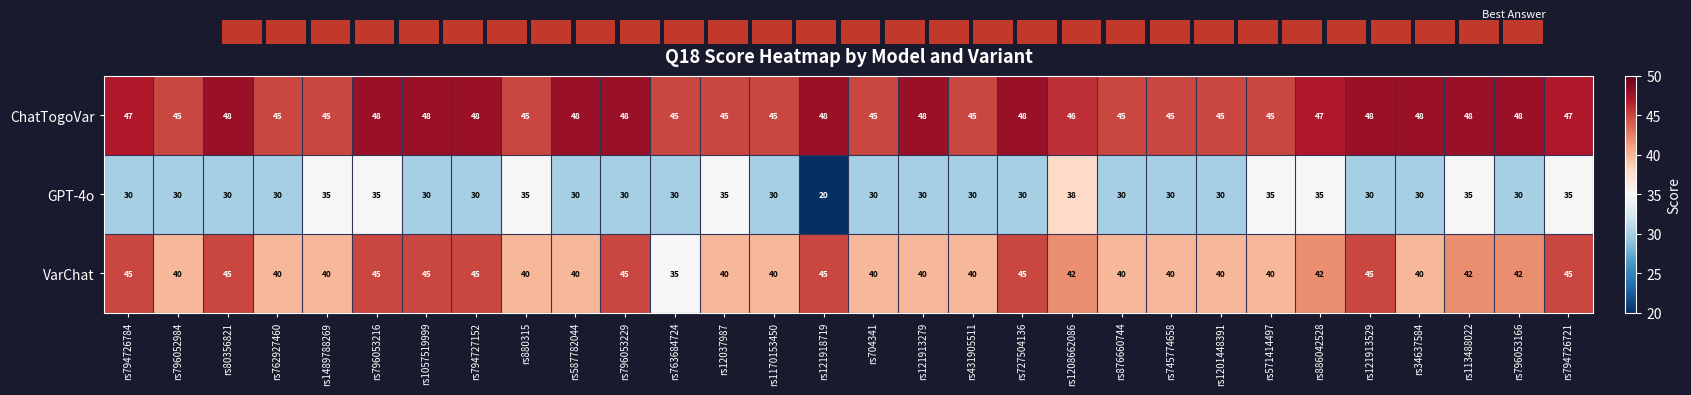

Count the number of categories in the chart.

30